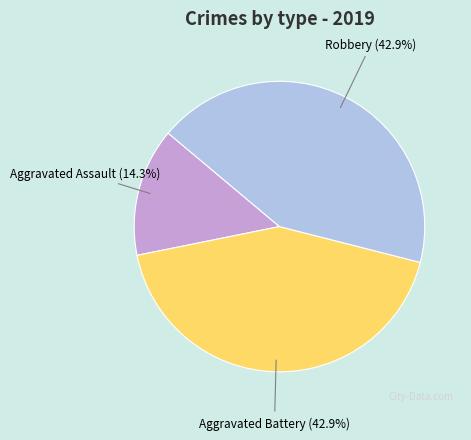

Count the number of slices in the pie.

3